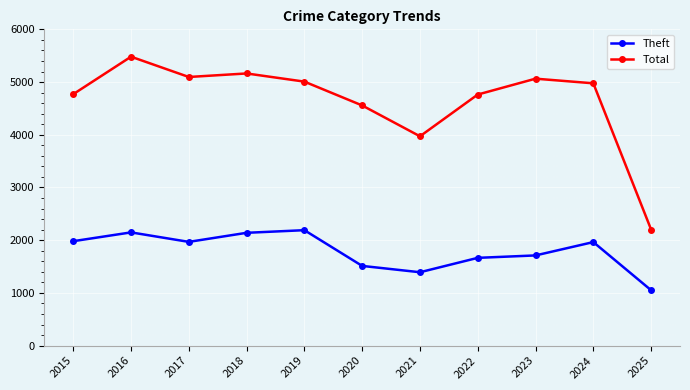

At which category is the sum across all series the highest?

2016